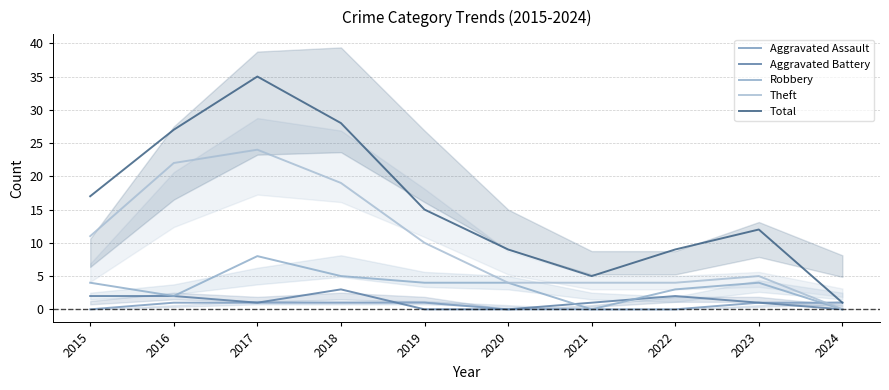

What is the difference between the maximum and minimum values in the Aggravated Battery series?

3